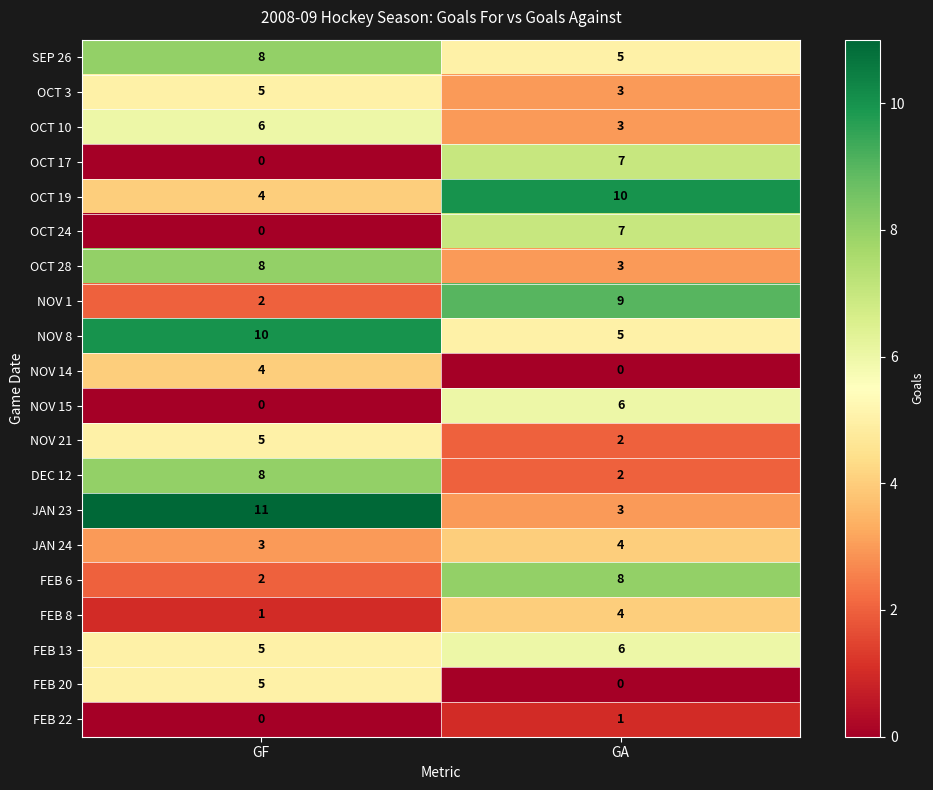

Is it true that OCT 3 equals 8 at GF?

False